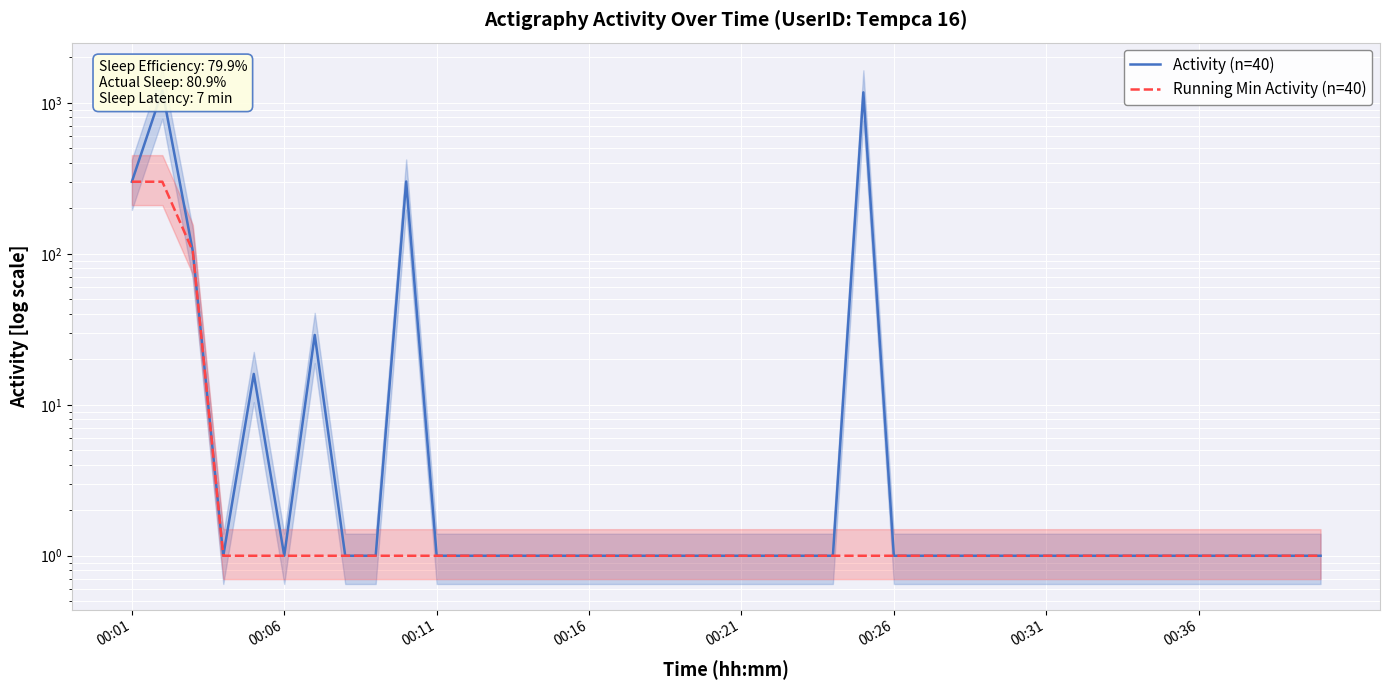

What are all the series names shown in the legend?

Activity (n=40), Running Min Activity (n=40)